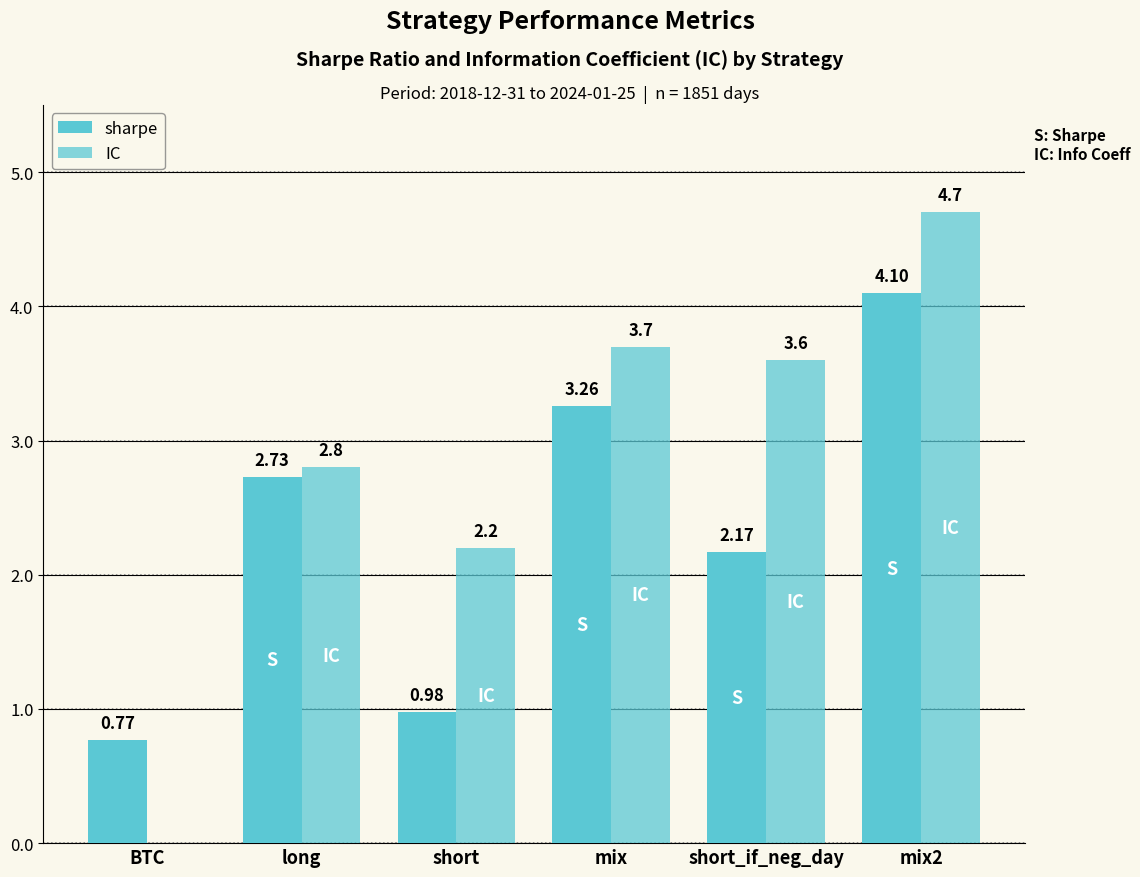

Does the chart contain stacked bars?

No